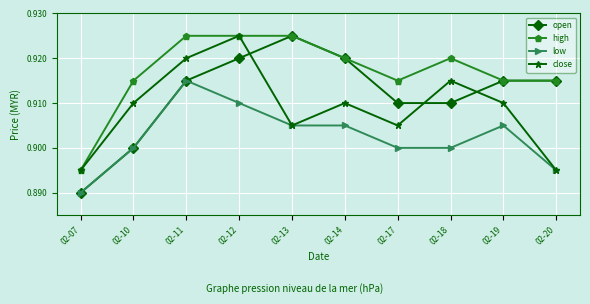

Which category has the lowest value across all series?

02-07